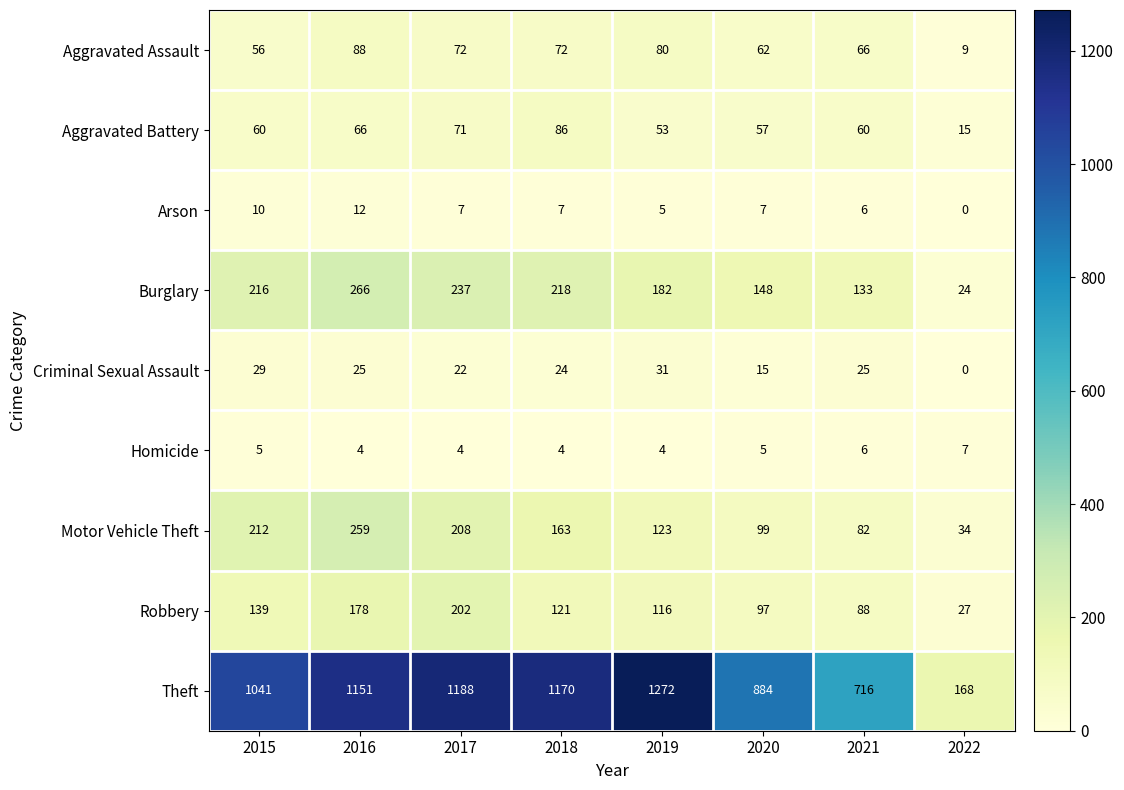

At which label does Theft reach its peak?

2019